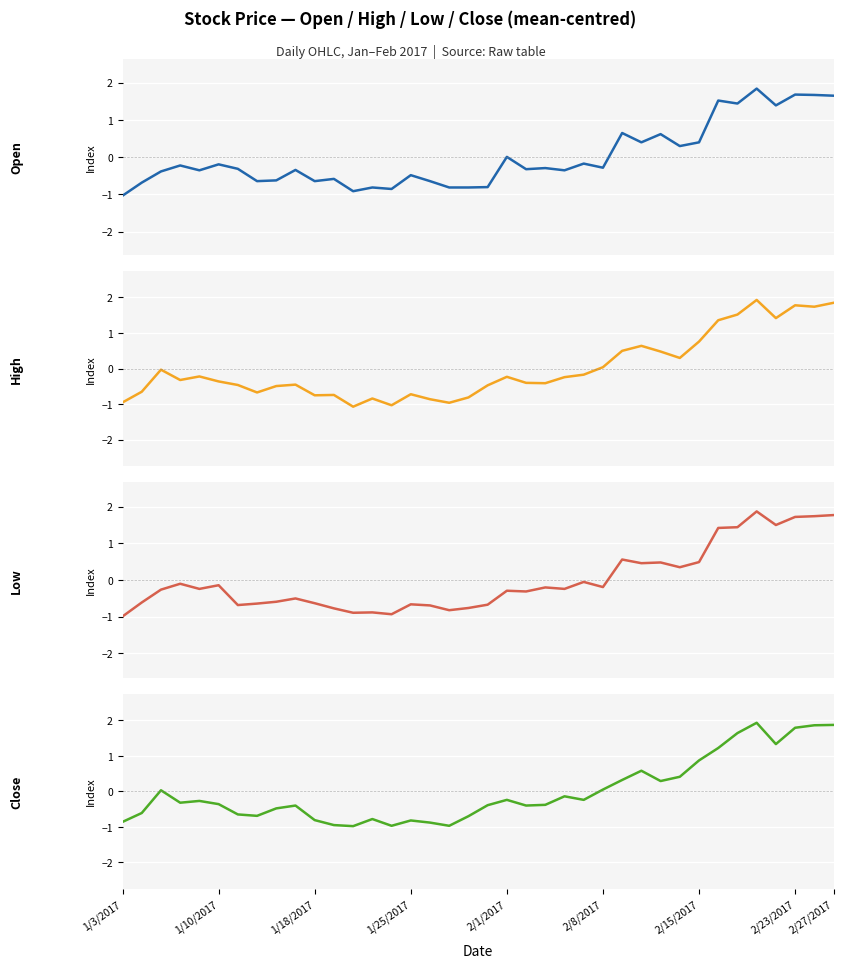

What are all the series names shown in the legend?

Open, High, Low, Close